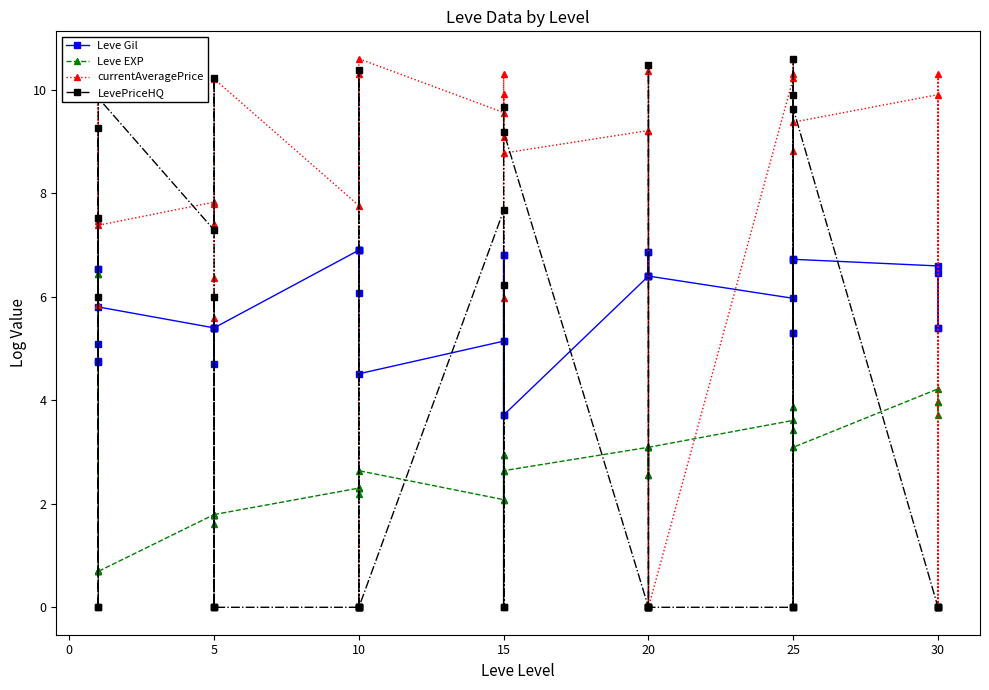

How many lines are shown in the chart?

4